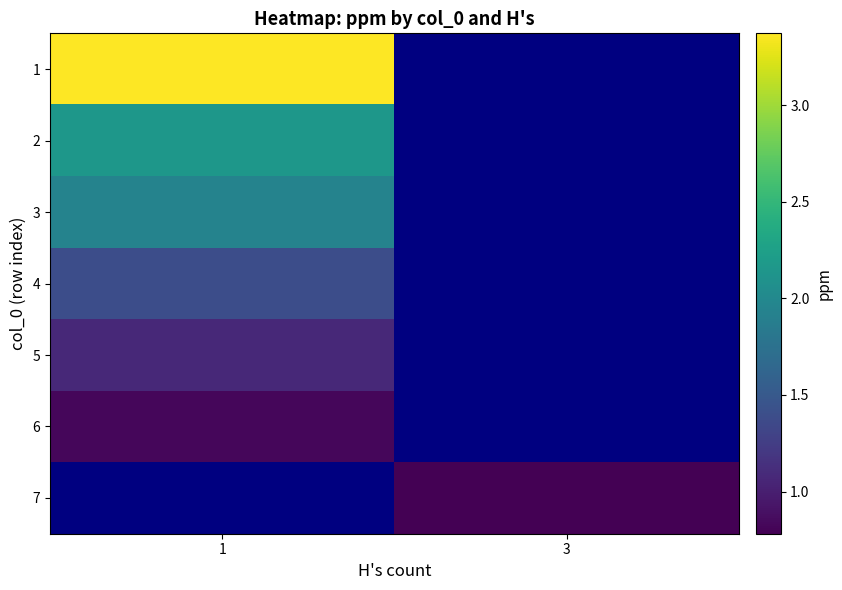

Is the value of 3 at 3 greater than the value of 5 at 3?

No